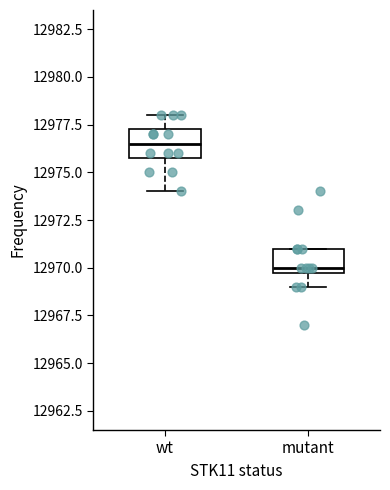

Reading left to right, read every box against the y-axis: the position of its median line, the range the box covers, and the ends of its whiskers. The values are not printed on the chart, so give them approximately, as read against the axis.

wt: median 12976.5, box 12976.0 to 12977.5, whiskers 12974.0 to 12978.0
mutant: median 12970.0 (just above the box's lower edge), box 12970.0 to 12971.0, whiskers 12969.0 to 12971.0